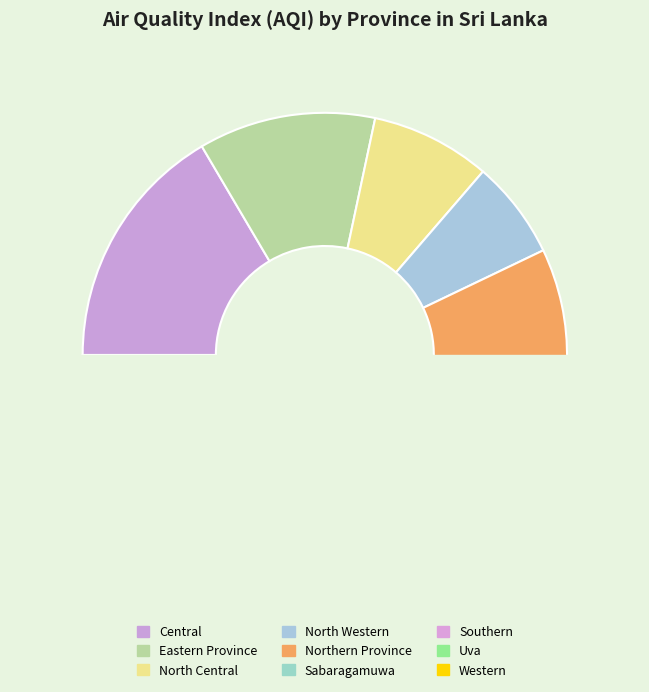

Do Southern and North Central together represent more than half of the pie?

No